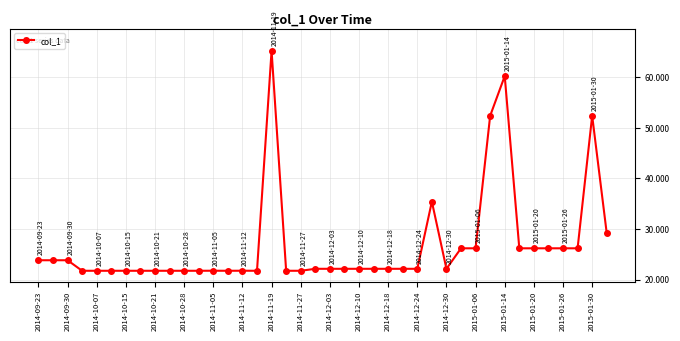

What is the smallest value displayed?

21.7